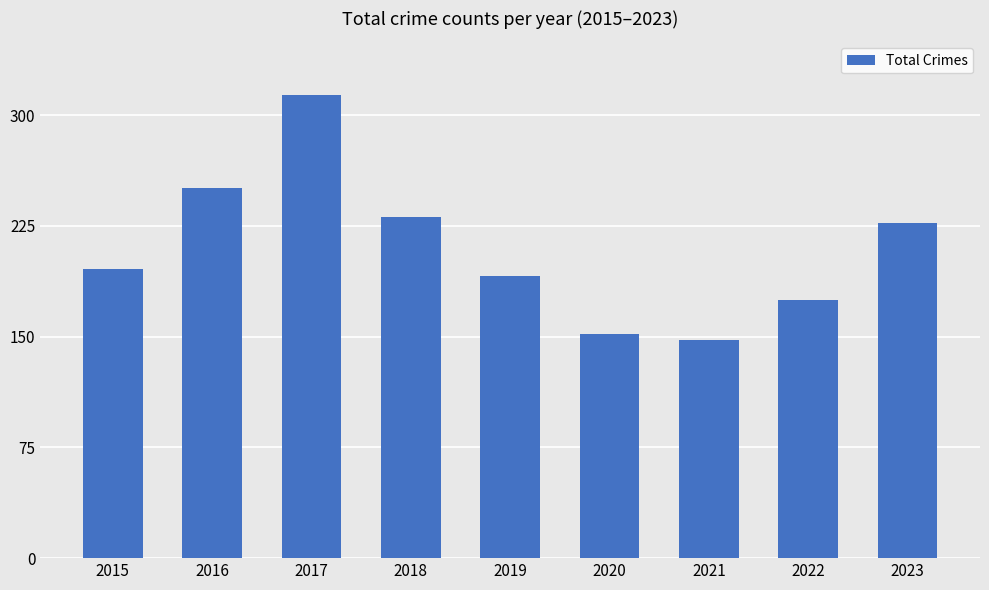

How many bars are there in total?

9